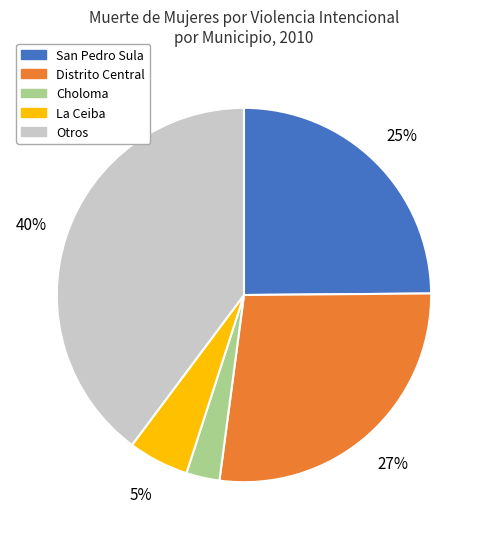

Count the number of slices in the pie.

5